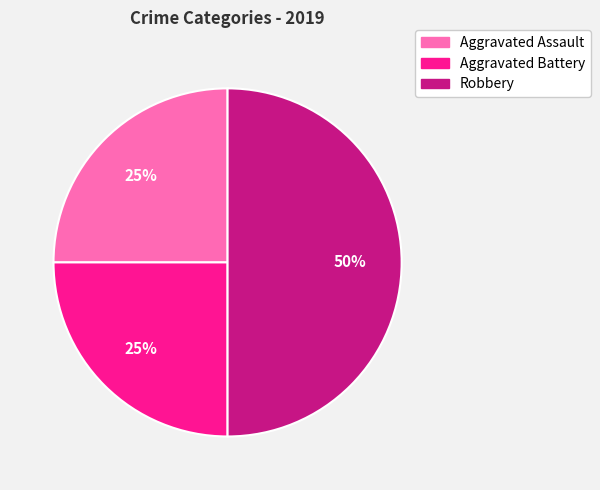

Is it true that Aggravated Battery is 14% of the pie?

False